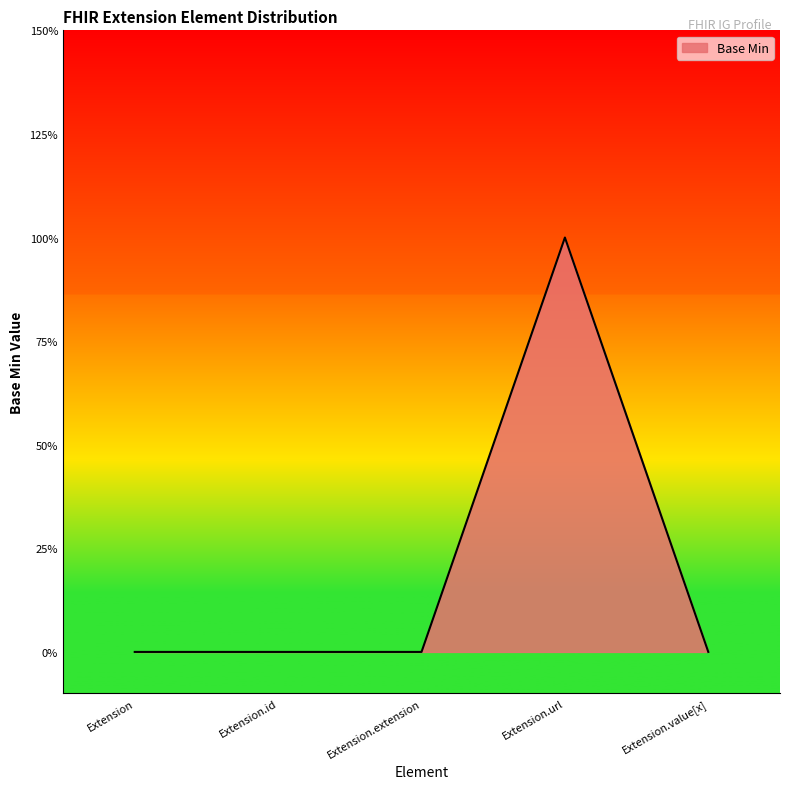

Does the chart have visible grid lines?

No